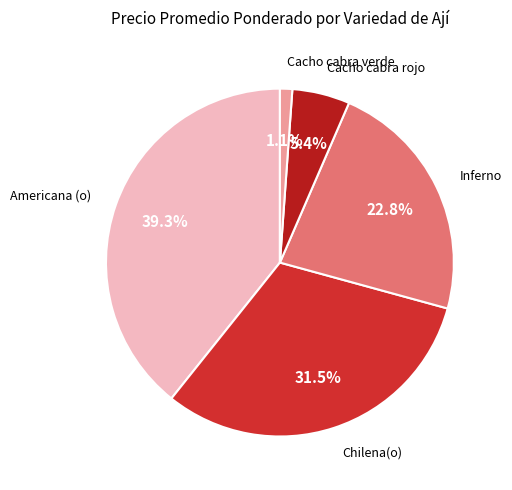

What is the smallest slice in the pie chart?

Cacho cabra verde